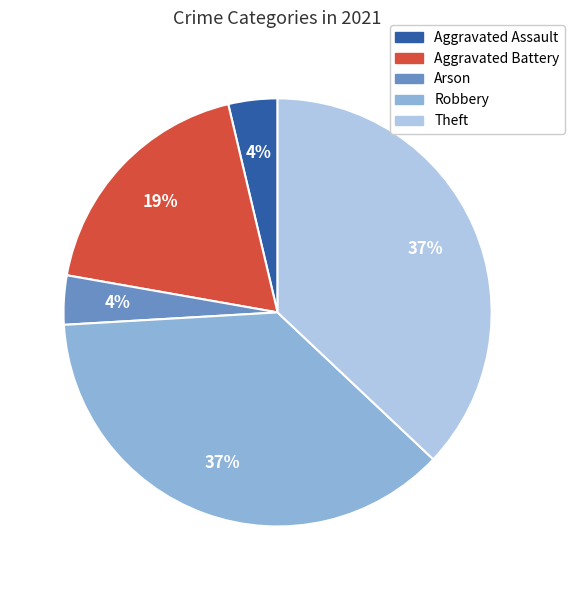

How many slices are in this pie chart?

5